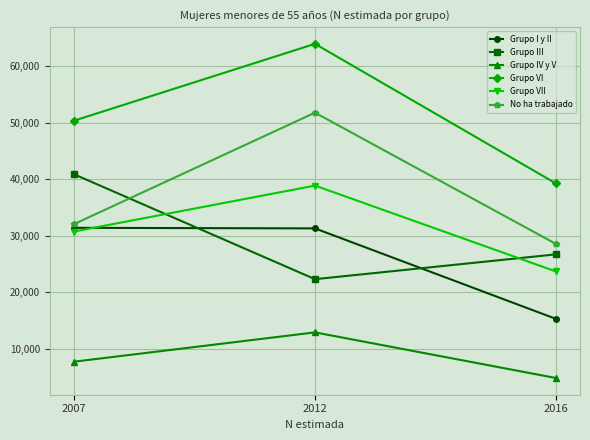

The Grupo VI series shows 63936 at 2012. True or false?

True